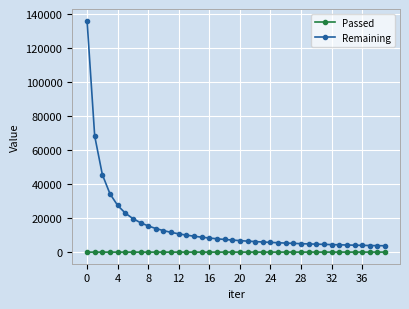

What is the maximum value shown in the chart?

136376